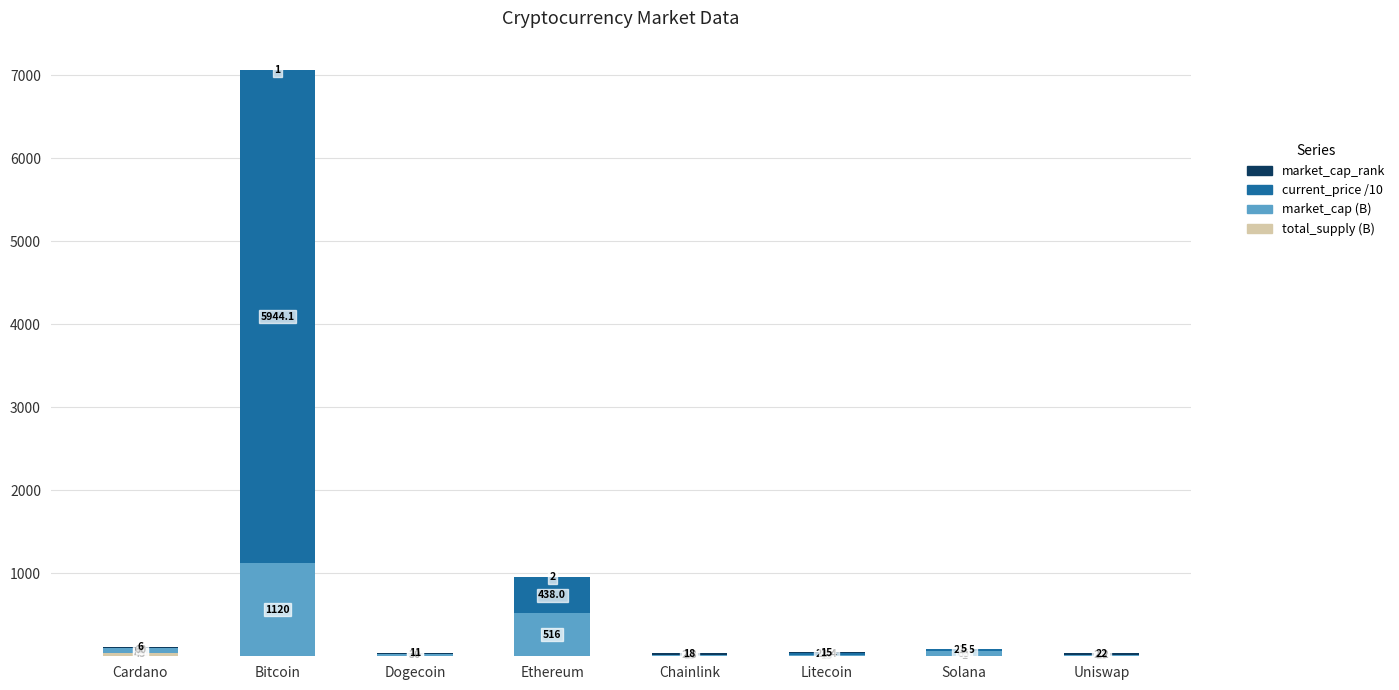

Count the number of categories in the chart.

8